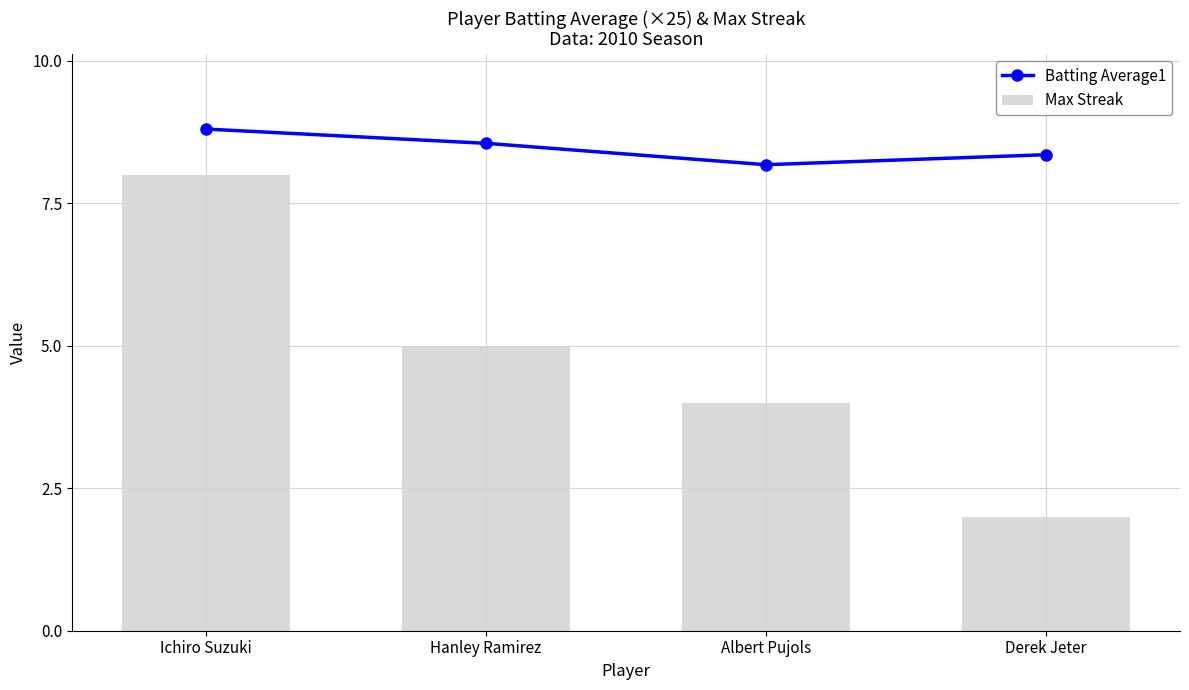

What is the total value across all series at Derek Jeter?

10.3